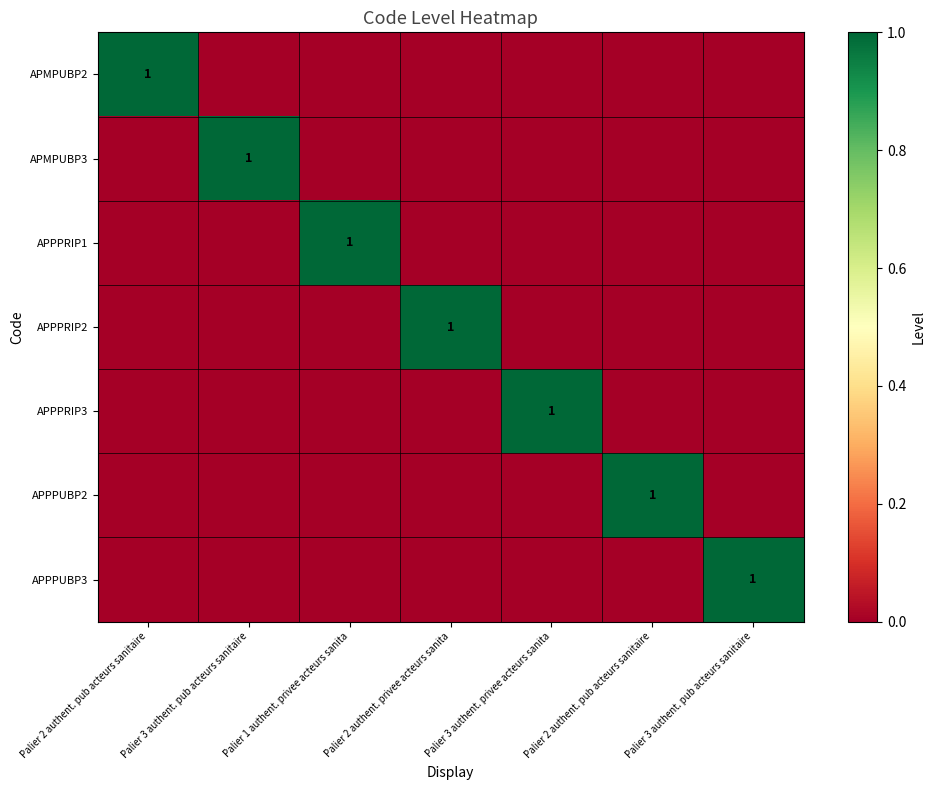

At how many categories does at least one series exceed 0?

7